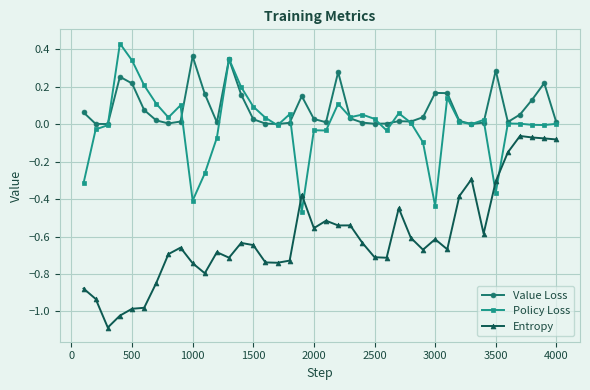

List the series in order of their peak value, lowest first.

Entropy, Value Loss, Policy Loss